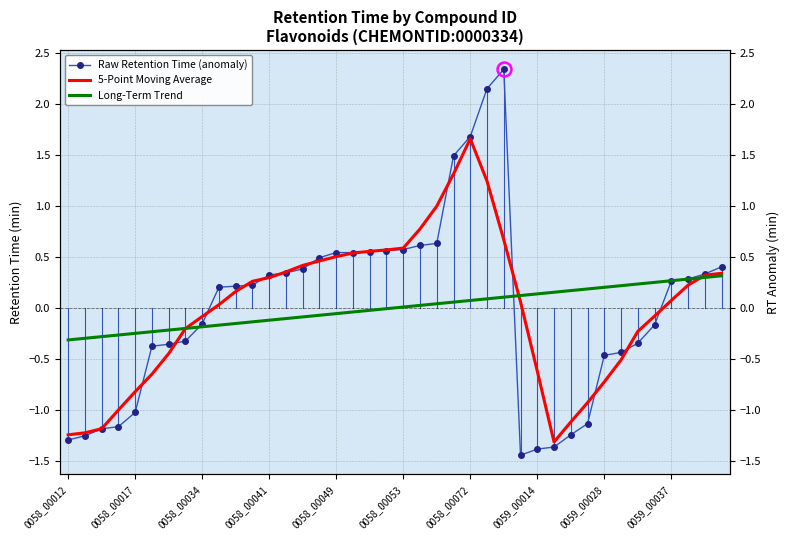

Between 14 and 15, which series saw the biggest shift?

Raw Retention Time (anomaly)